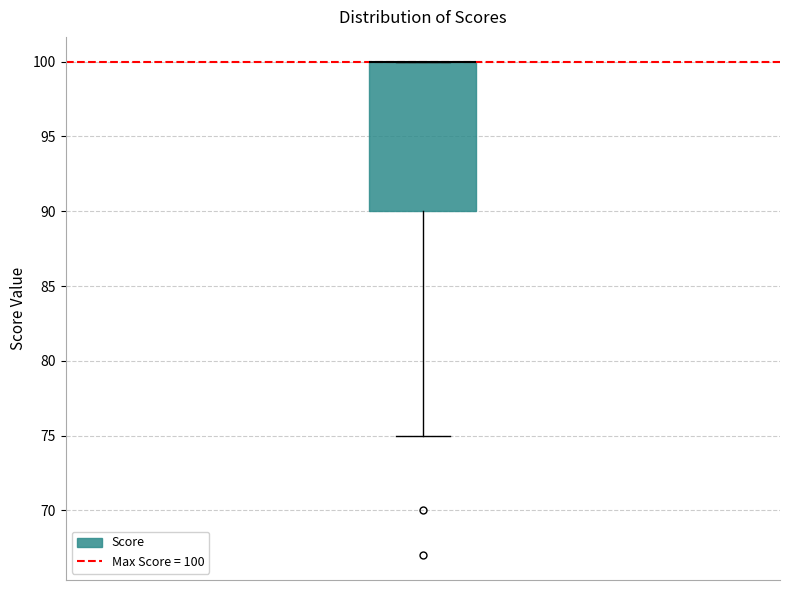

Read this box plot against the y-axis: the position of the median line, the range covered by the box, and the ends of both whiskers. The values are not printed on the chart, so give them approximately, as read against the axis.

median 100 (drawn on the box's upper edge), box 90 to 100, whiskers 75 to 100